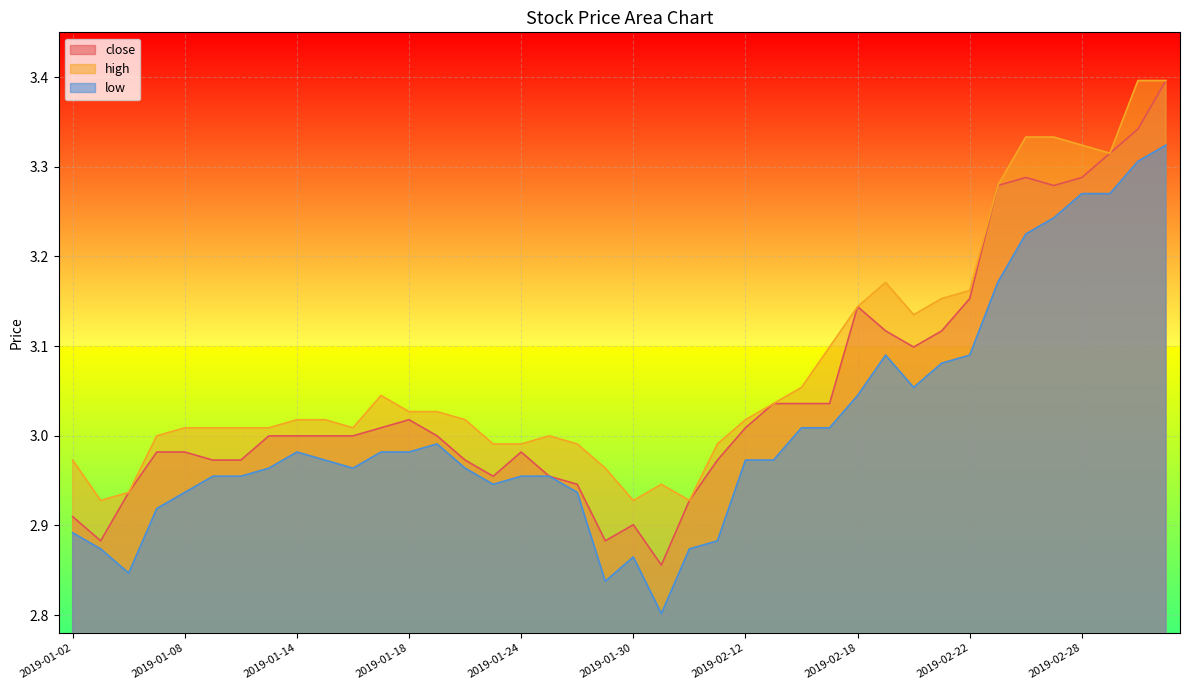

Is it true that high equals 4.2 at 2019-01-09?

False